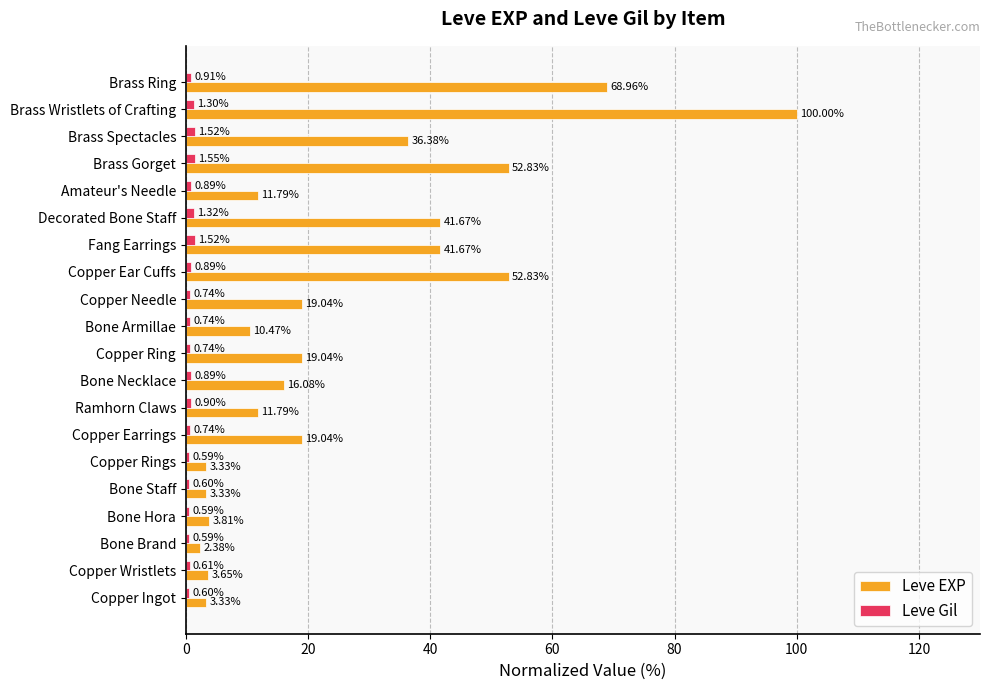

Rank the series at Copper Earrings from highest to lowest value.

Leve EXP, Leve Gil